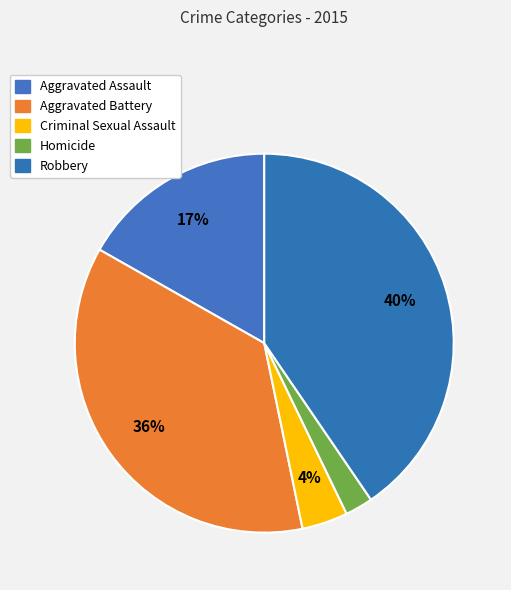

The Aggravated Assault slice represents 17% of the pie. True or false?

True